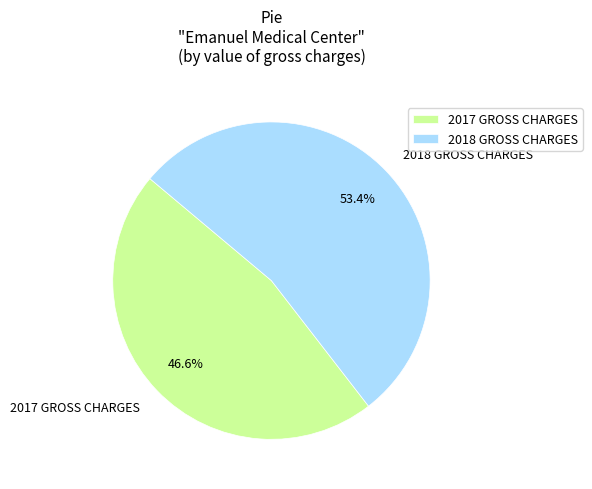

Between 2018 GROSS CHARGES and 2017 GROSS CHARGES, which is larger?

2018 GROSS CHARGES